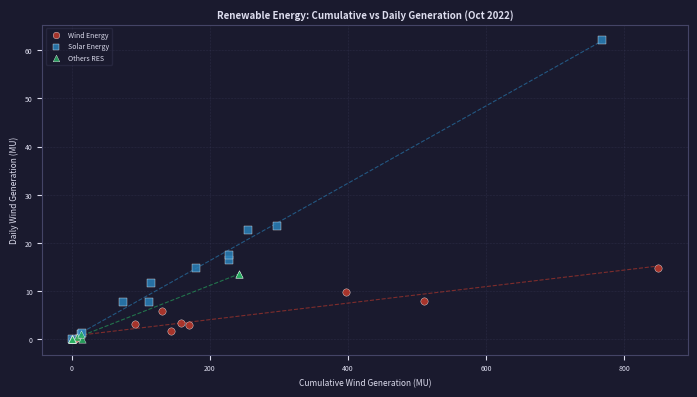

Which series has the largest Y range (max minus min)?

Solar Energy